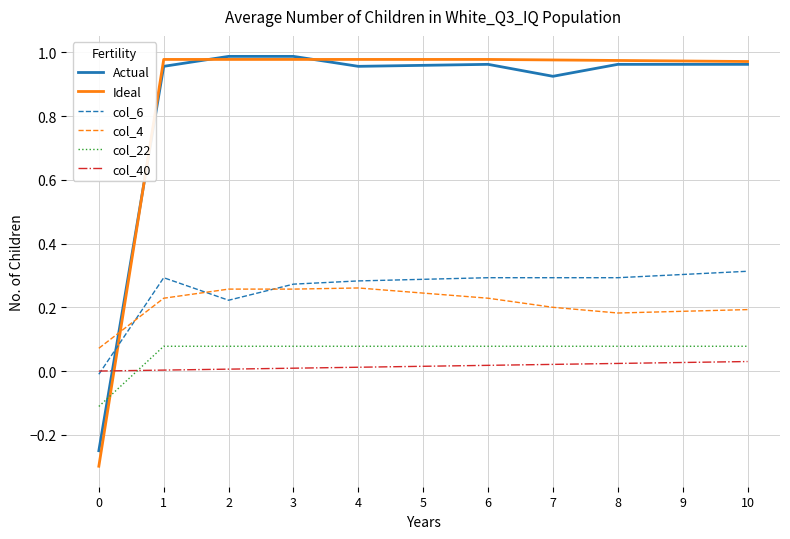

At how many categories does at least one series exceed 0?

11